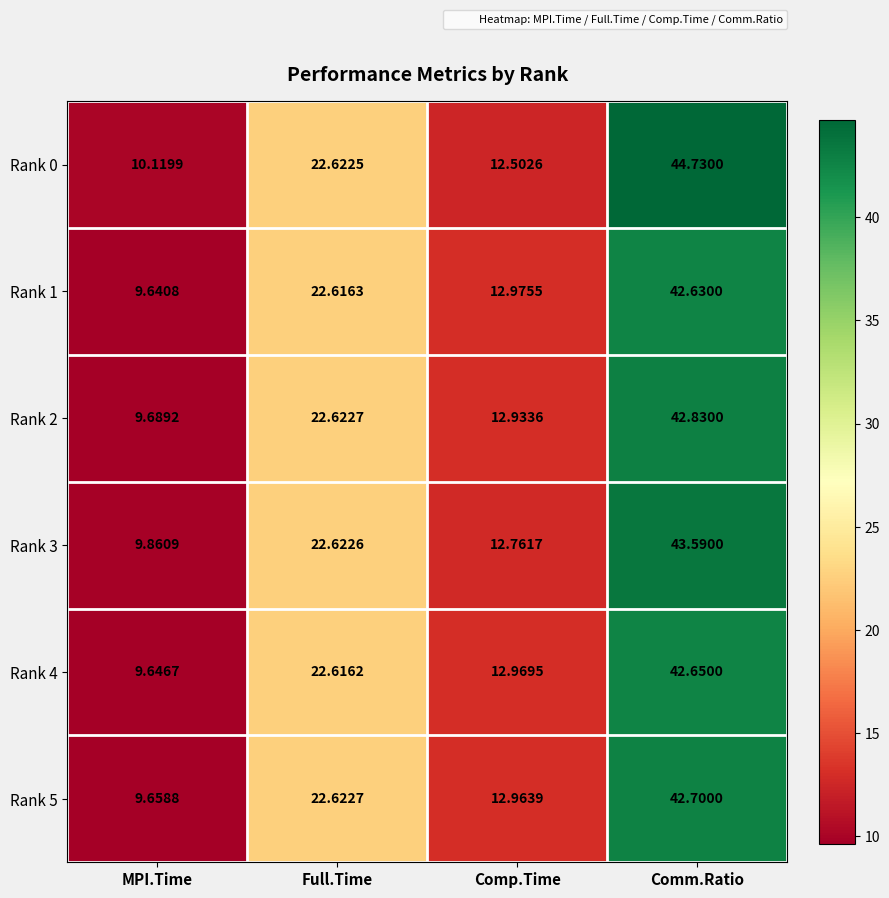

Which category has the highest value across all series?

Comm.Ratio